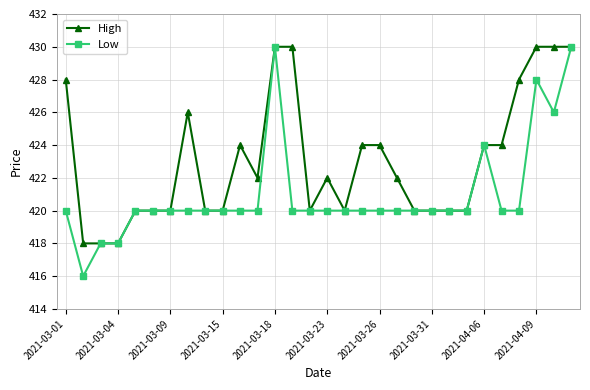

What is the value of the High point at the 26th from the left?

424